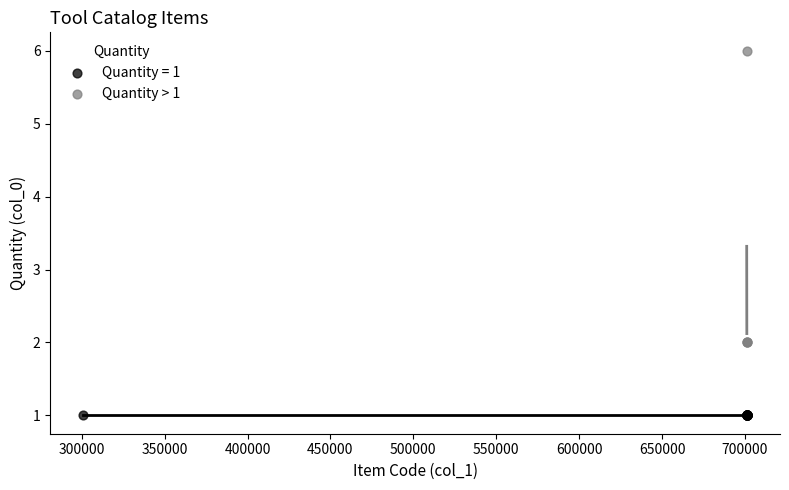

Which series contains the highest Y value?

Quantity > 1